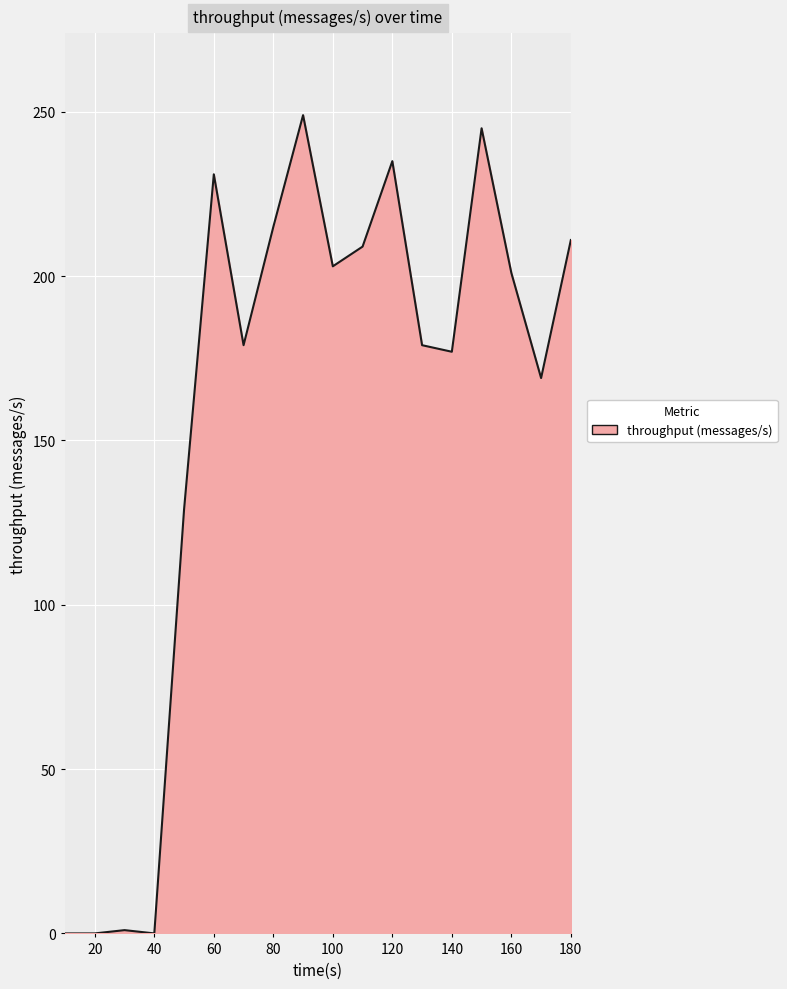

What is the maximum value shown in the chart?

249